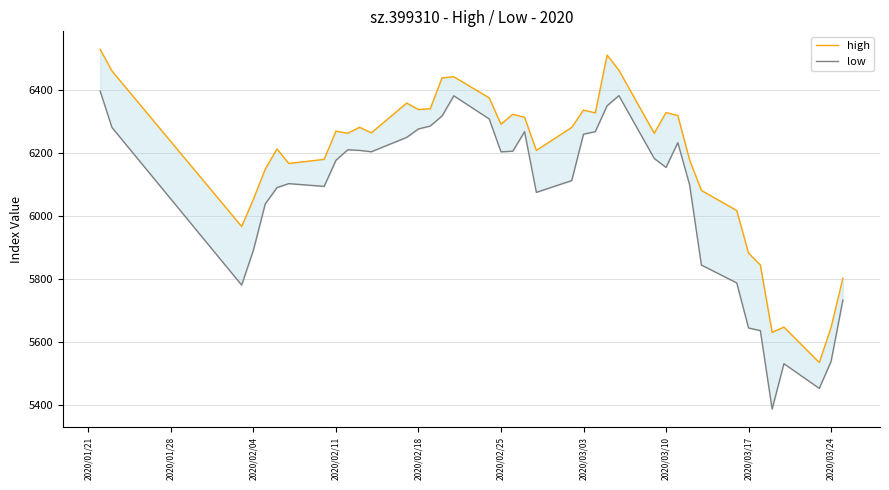

Reading left to right, list all the values displayed in this chart.

high: 6530.4	6461.8	5968.0	6054.6	6149.6	6214.2	6168.0	6181.0	6270.5	6263.9	6282.9	6265.2	6359.7	6339.3	6341.7	6439.8	6443.3	6376.3	6292.6	6324.1	6314.4	6209.5	6282.5	6337.5	6328.5	6512.2	6464.2	6263.9	6329.6	6320.2	6179.1	6082.3	6018.5	5883.0	5845.8	5631.6	5648.5	5536.1	5647.5	5803.7
low: 6397.7	6282.3	5781.9	5892.6	6039.2	6091.3	6104.0	6095.2	6177.9	6211.4	6209.6	6205.1	6250.8	6277.6	6286.9	6318.6	6382.8	6309.3	6204.9	6206.9	6268.8	6076.2	6113.7	6260.9	6269.0	6351.2	6383.2	6183.9	6155.4	6234.0	6099.9	5845.4	5788.6	5645.6	5637.3	5388.2	5532.2	5453.8	5539.6	5734.3